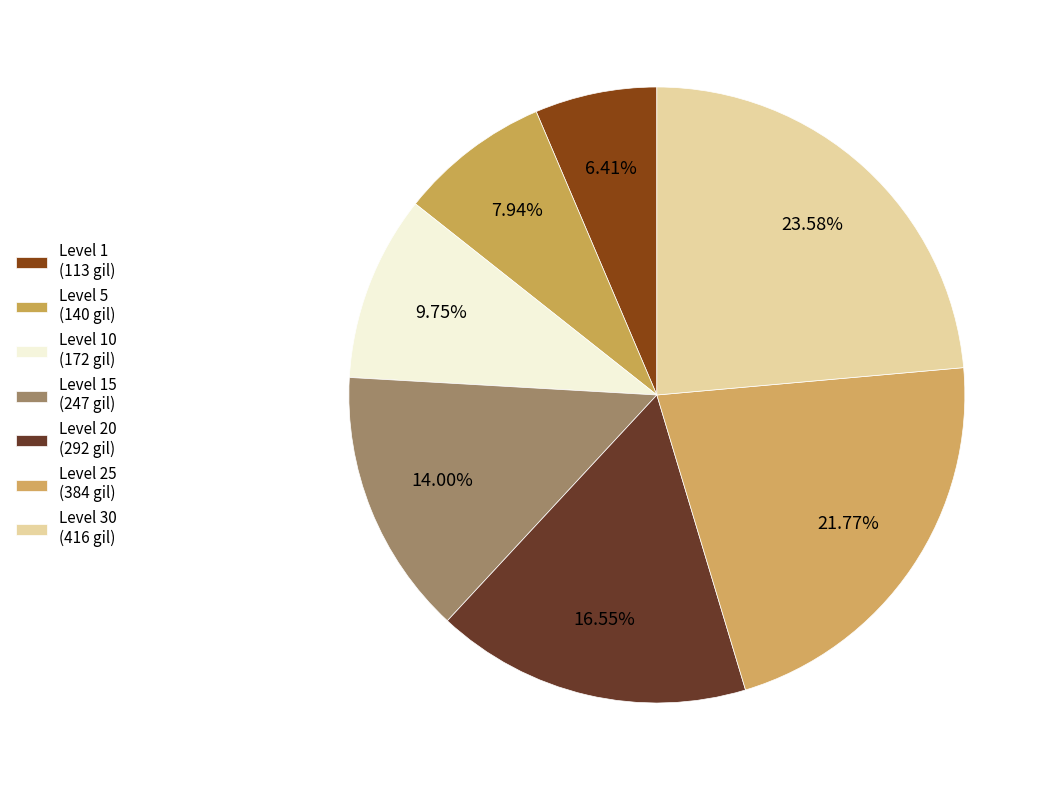

How many segments does this pie chart have?

7